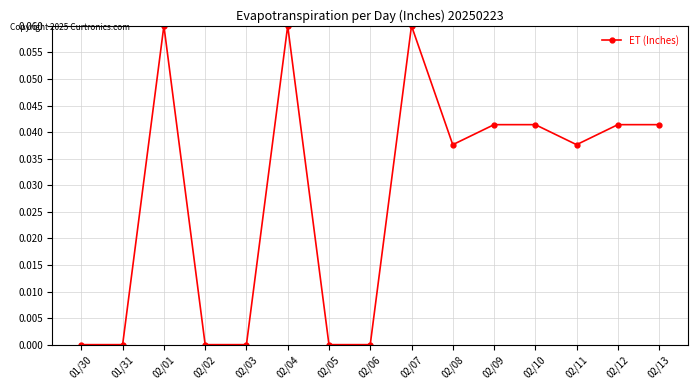

Count the number of categories in the chart.

15